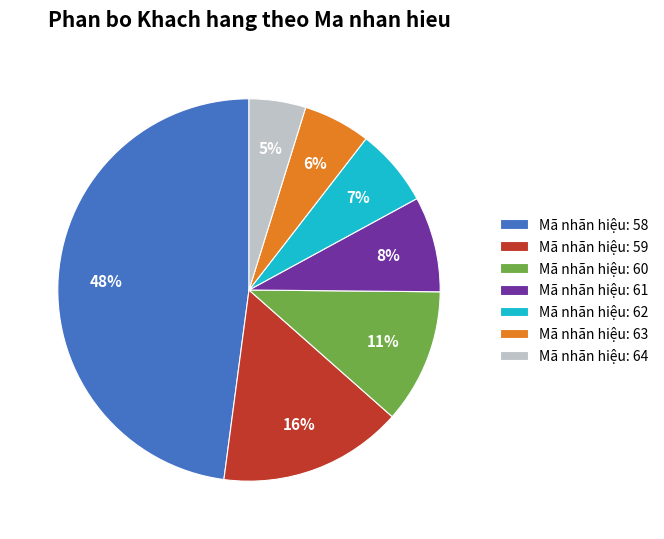

To the nearest percent, what percentage of the pie is Mã nhãn hiệu: 61?

8%